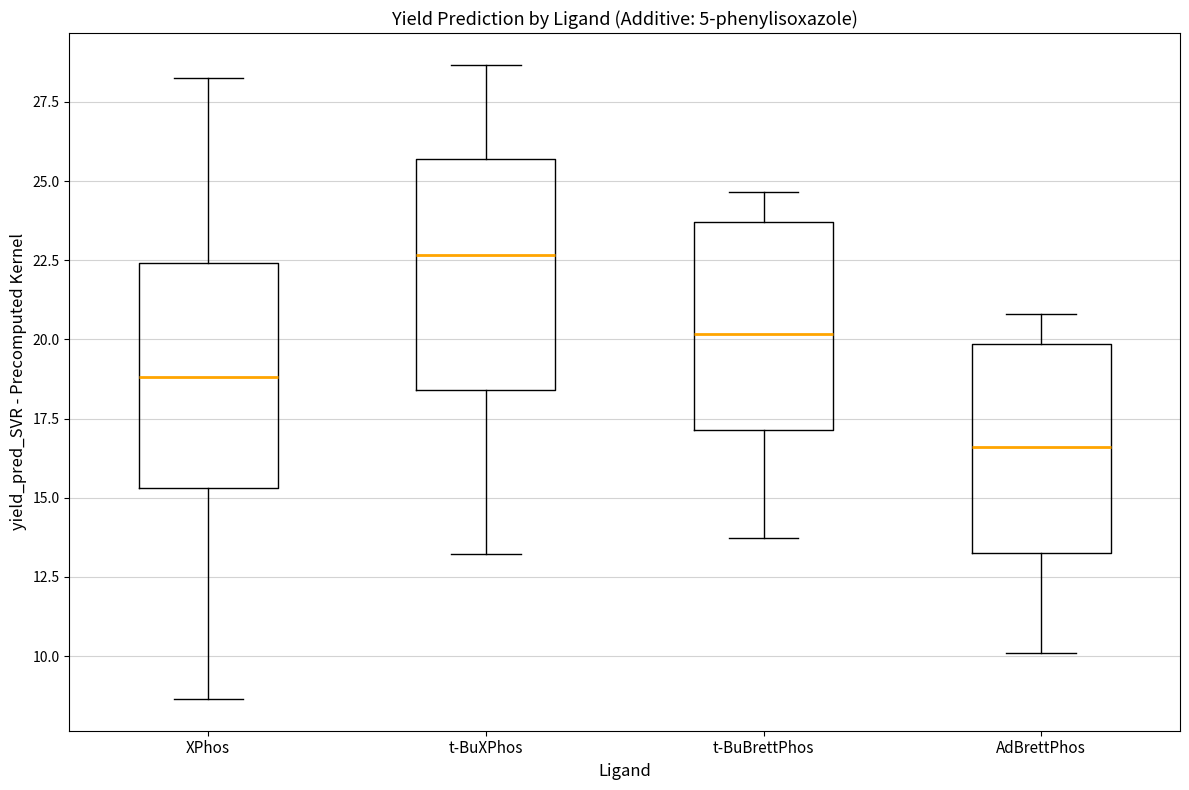

Reading left to right, transcribe this box plot: for each box, give where its median line is, the range the box spans, and where its two whiskers end, as read against the y-axis. The values are not printed on the chart, so give them approximately, as read against the axis.

XPhos: median 19.0, box 15.5 to 22.5, whiskers 8.5 to 28.0
t-BuXPhos: median 22.5, box 18.5 to 25.5, whiskers 13.0 to 28.5
t-BuBrettPhos: median 20.0, box 17.0 to 23.5, whiskers 13.5 to 24.5
AdBrettPhos: median 16.5, box 13.5 to 20.0, whiskers 10.0 to 21.0